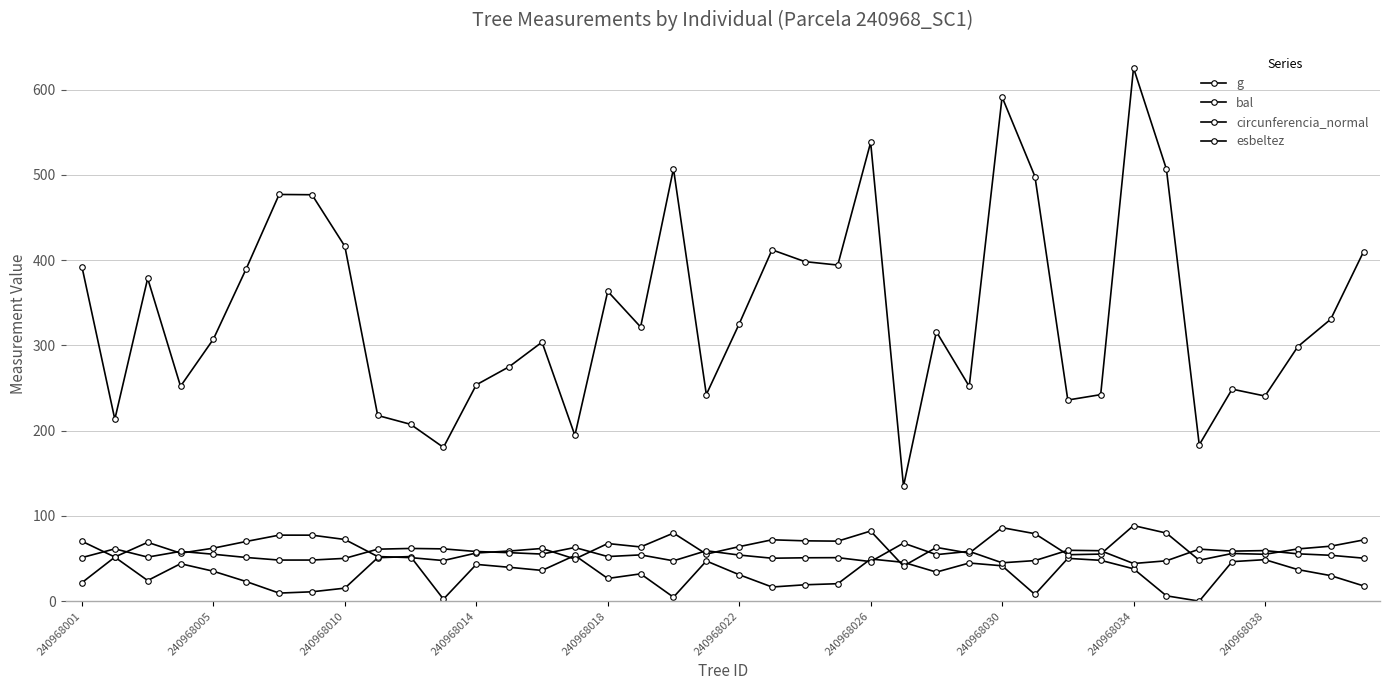

Where is the first local minimum for esbeltez?

240968010